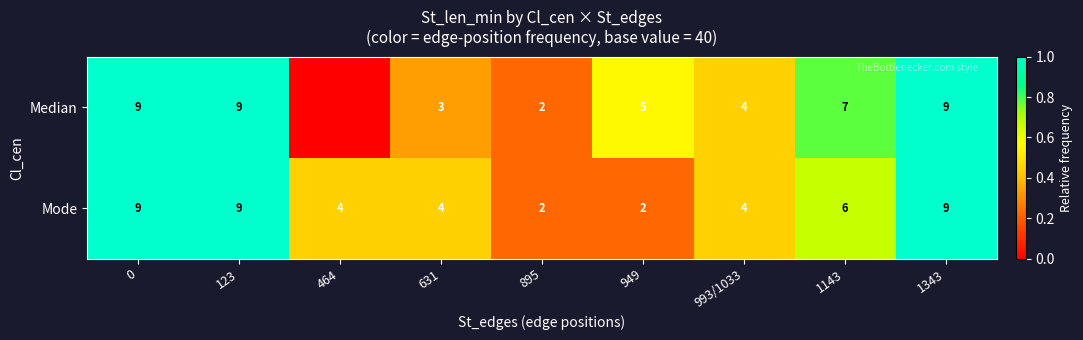

What is the total value across all series at 895?

4